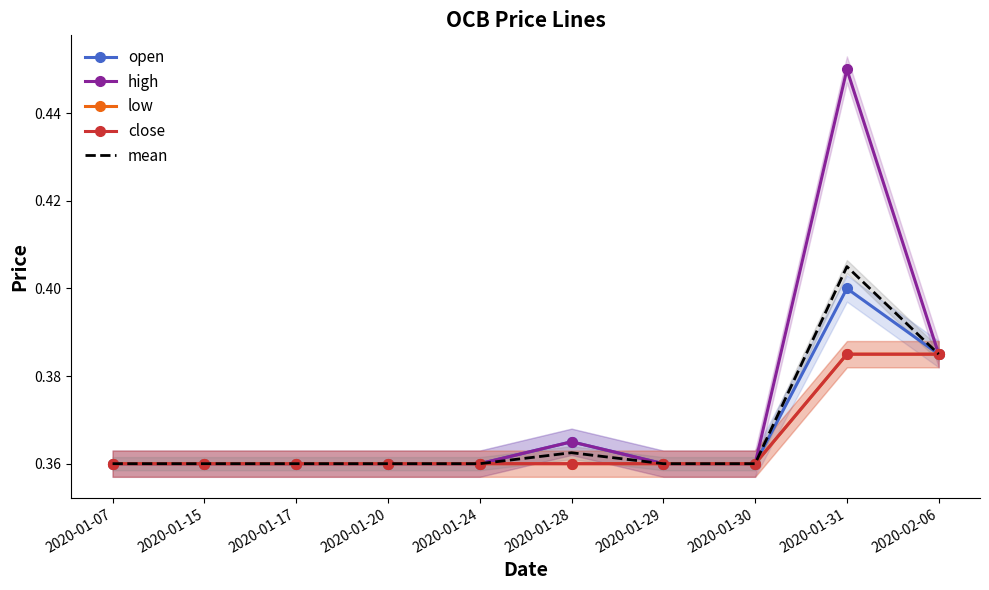

The low series shows 0.4 at 2020-01-31. True or false?

True